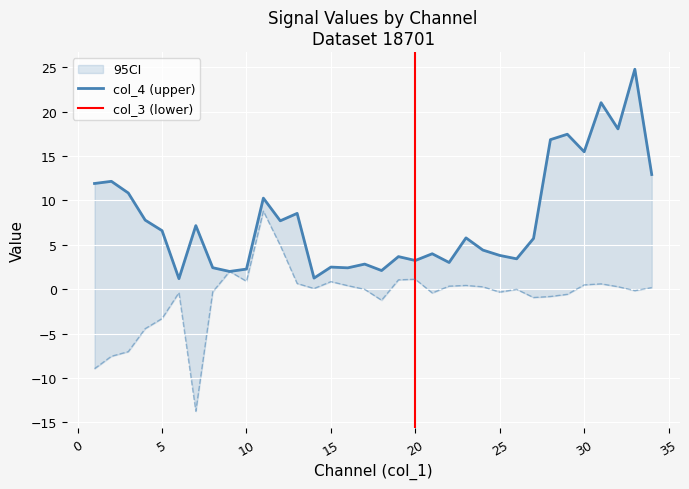

Where is the first local minimum for col_3?

7